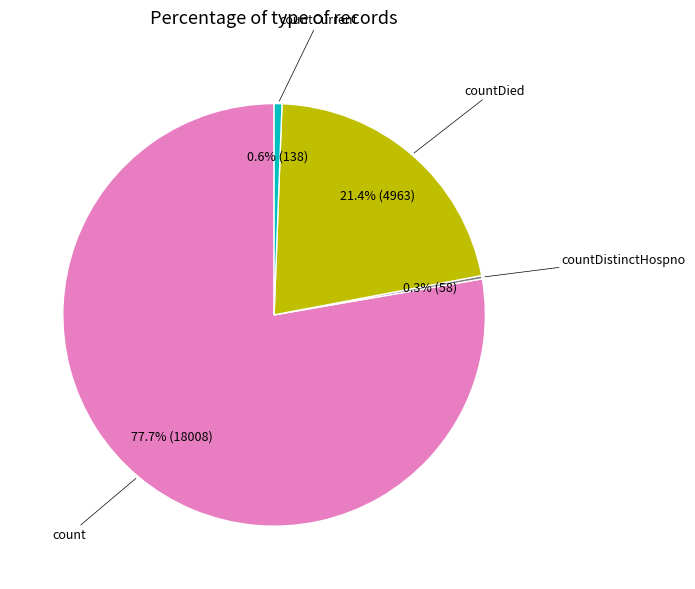

Is there a majority slice in this chart?

Yes